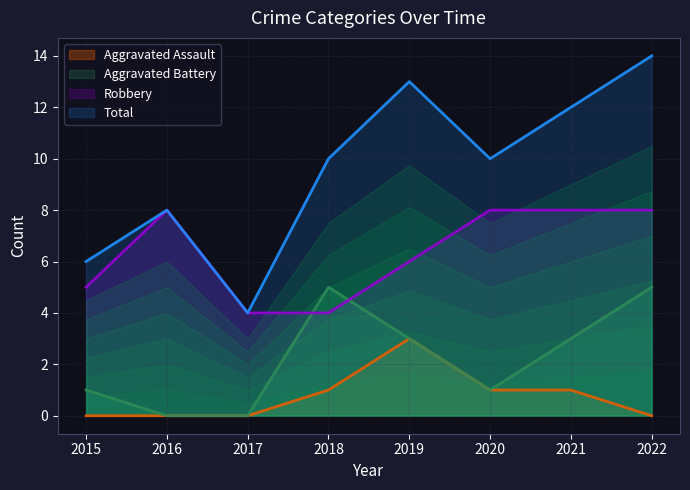

Which category has the highest value across all series?

2022